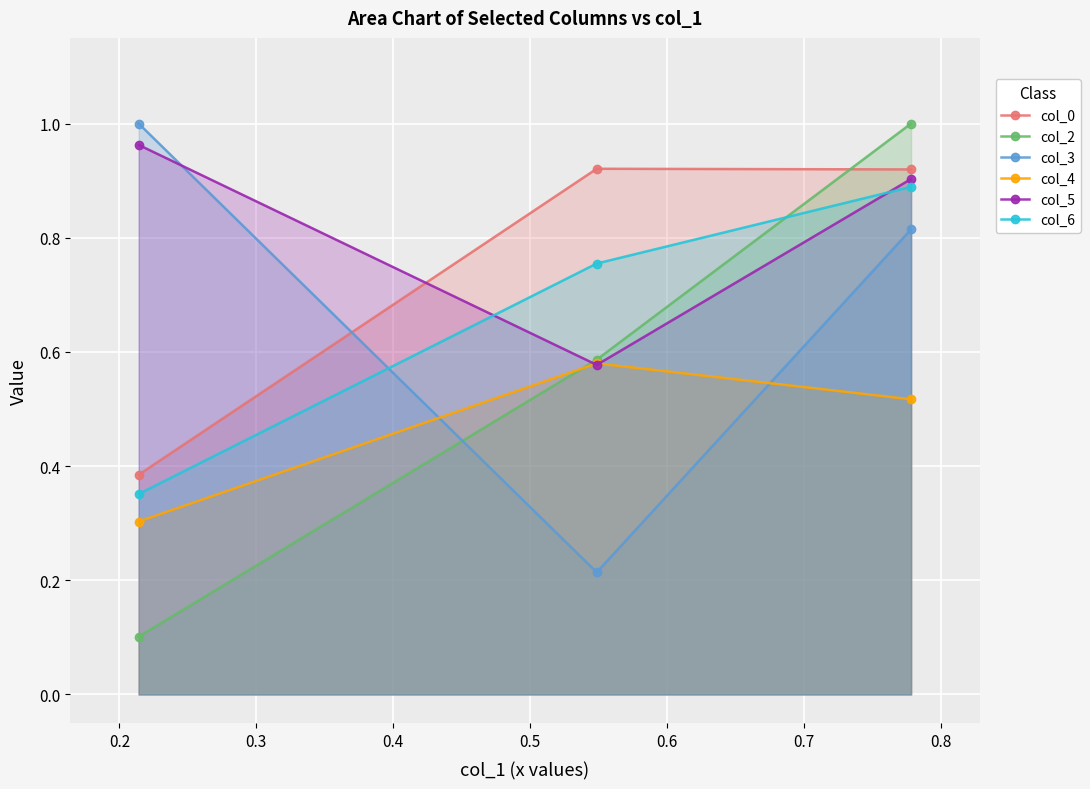

Which series has the largest total across all categories?

col_5